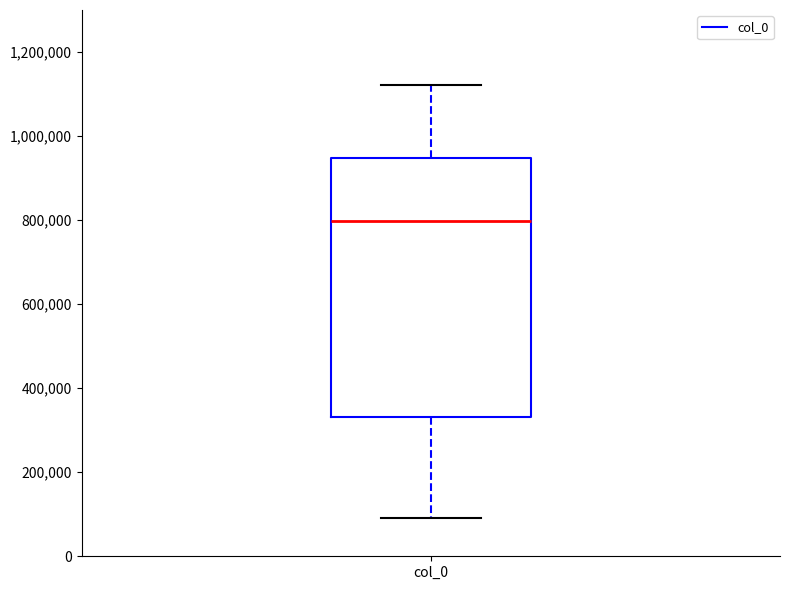

Transcribe this box plot: give where the median line is, the range the box spans, and where the two whiskers end, as read against the y-axis. The values are not printed on the chart, so give them approximately, as read against the axis.

median 800000, box 340000 to 940000, whiskers 100000 to 1120000